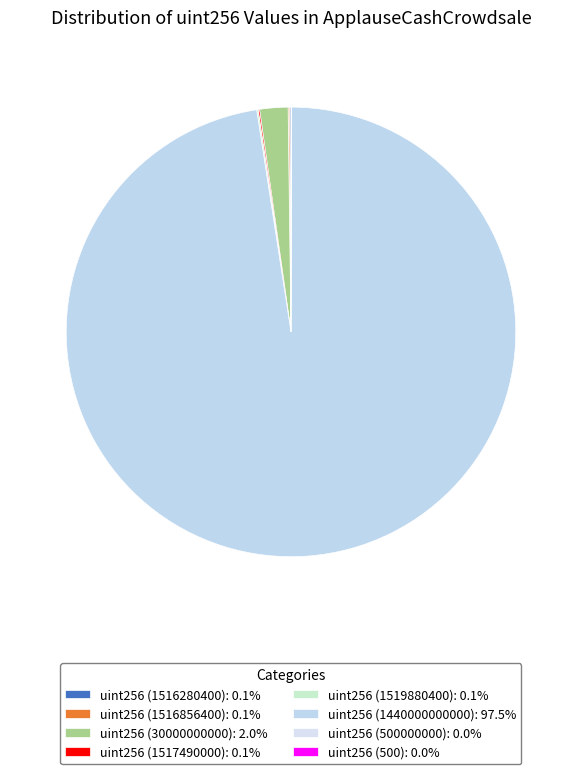

Approximately how many times larger is the value at uint256 (30000000000) compared to uint256 (1519880400)?

19.7